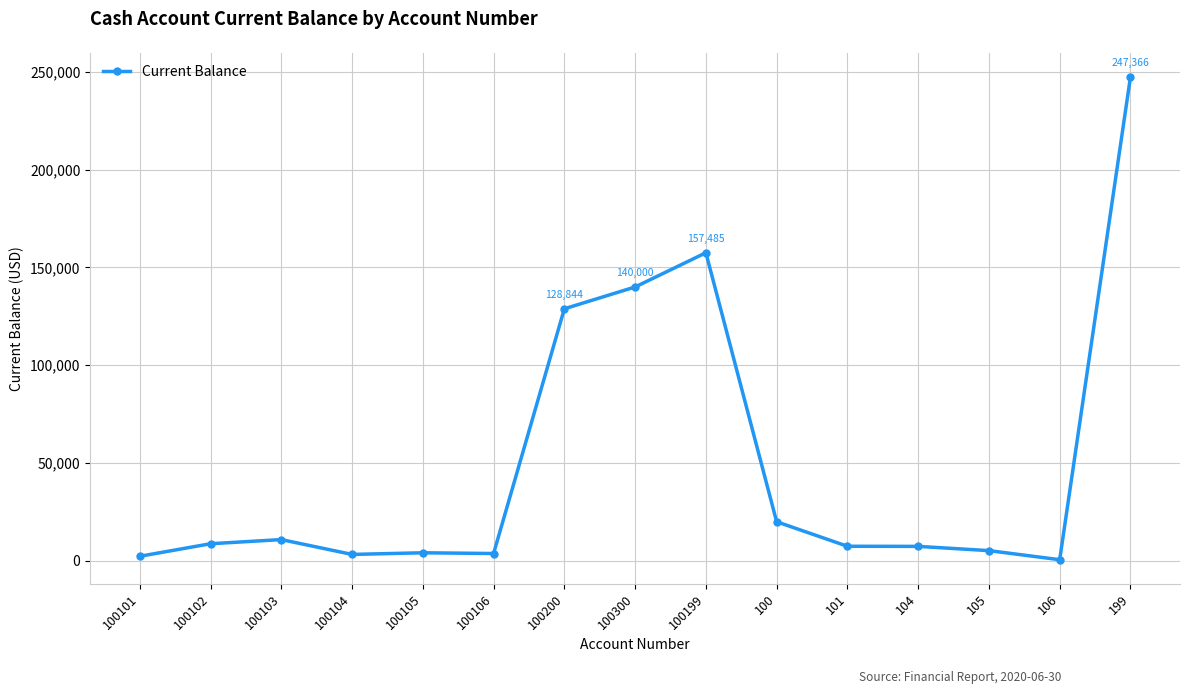

Is it true that the value at 104 is 7411.2?

True